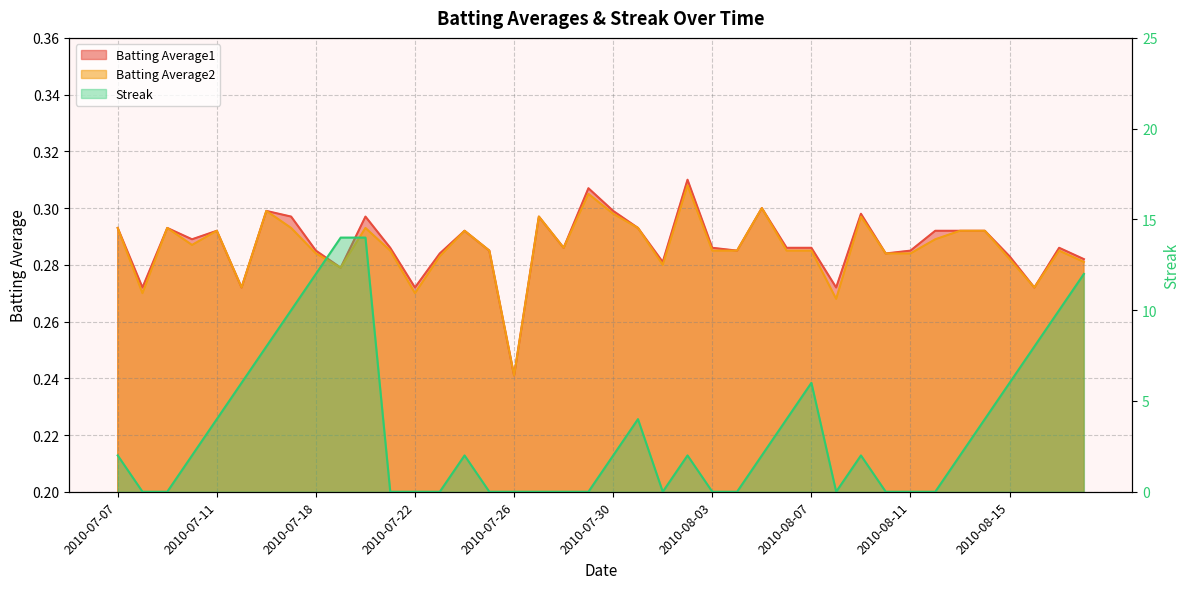

Which series has the largest total across all categories?

Streak